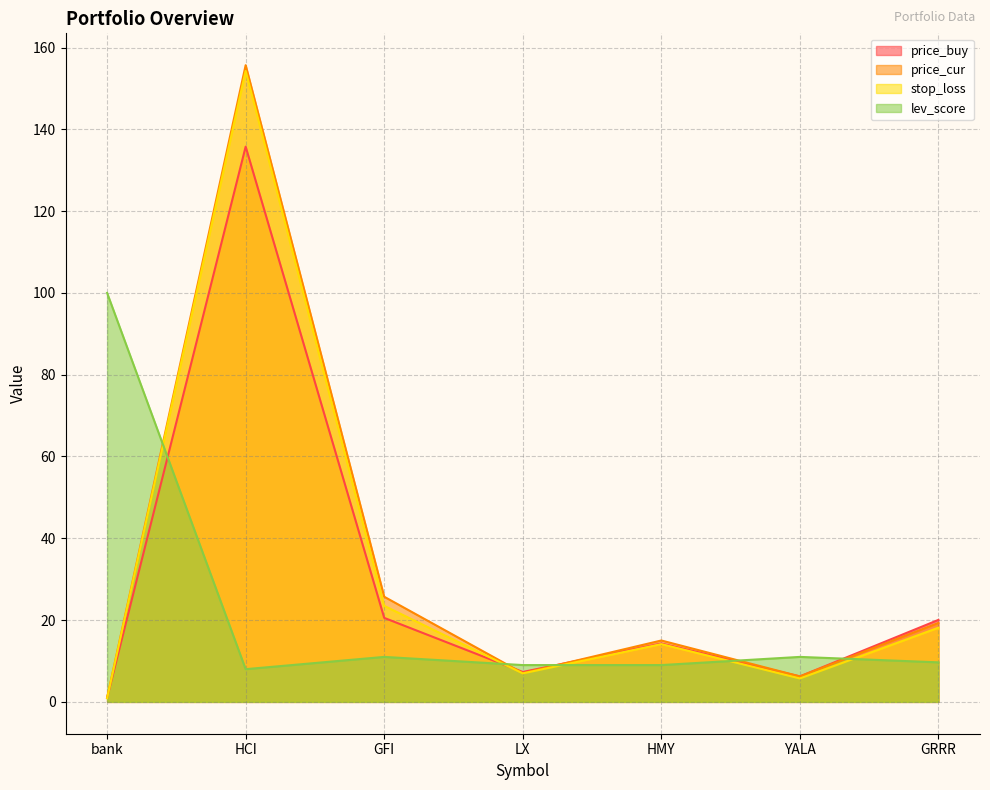

What is the value of the price_cur point at the 5th from the left?

15.0